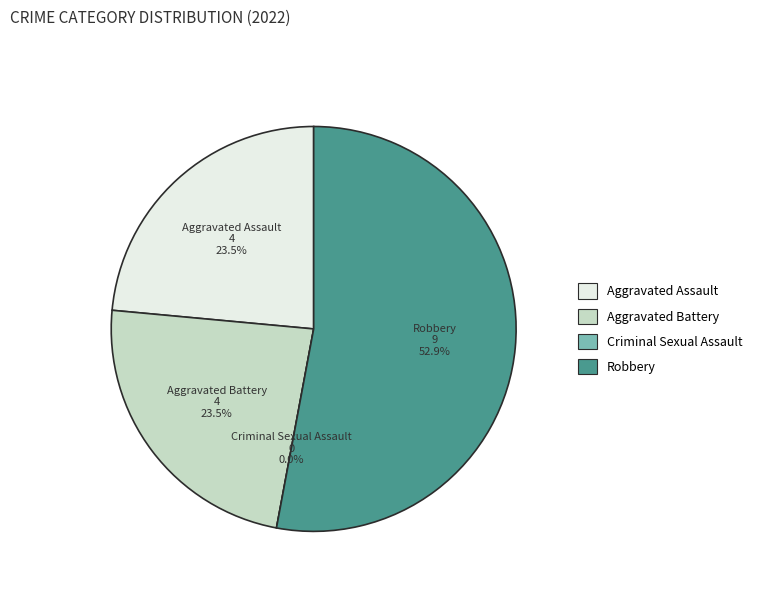

The Aggravated Assault slice represents 34% of the pie. True or false?

False